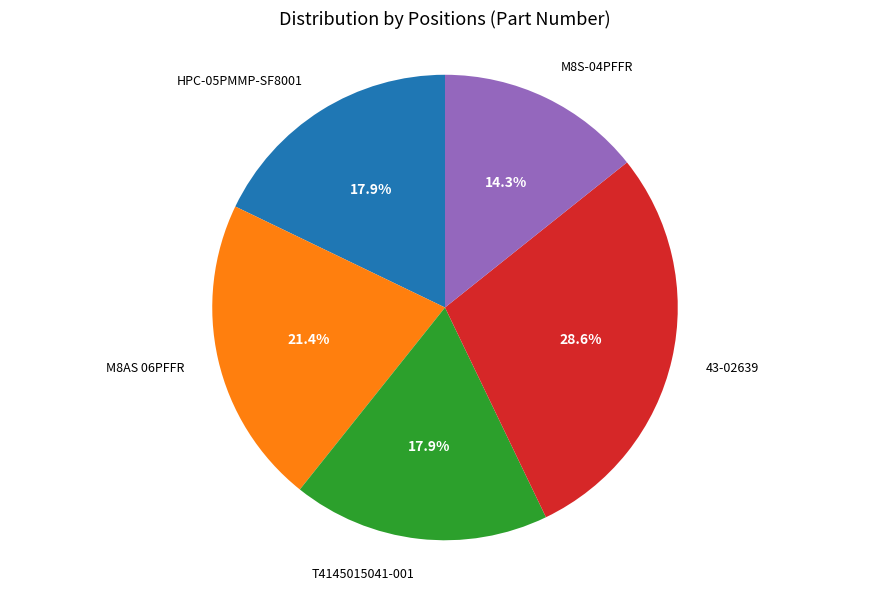

Does any single category account for the majority?

No